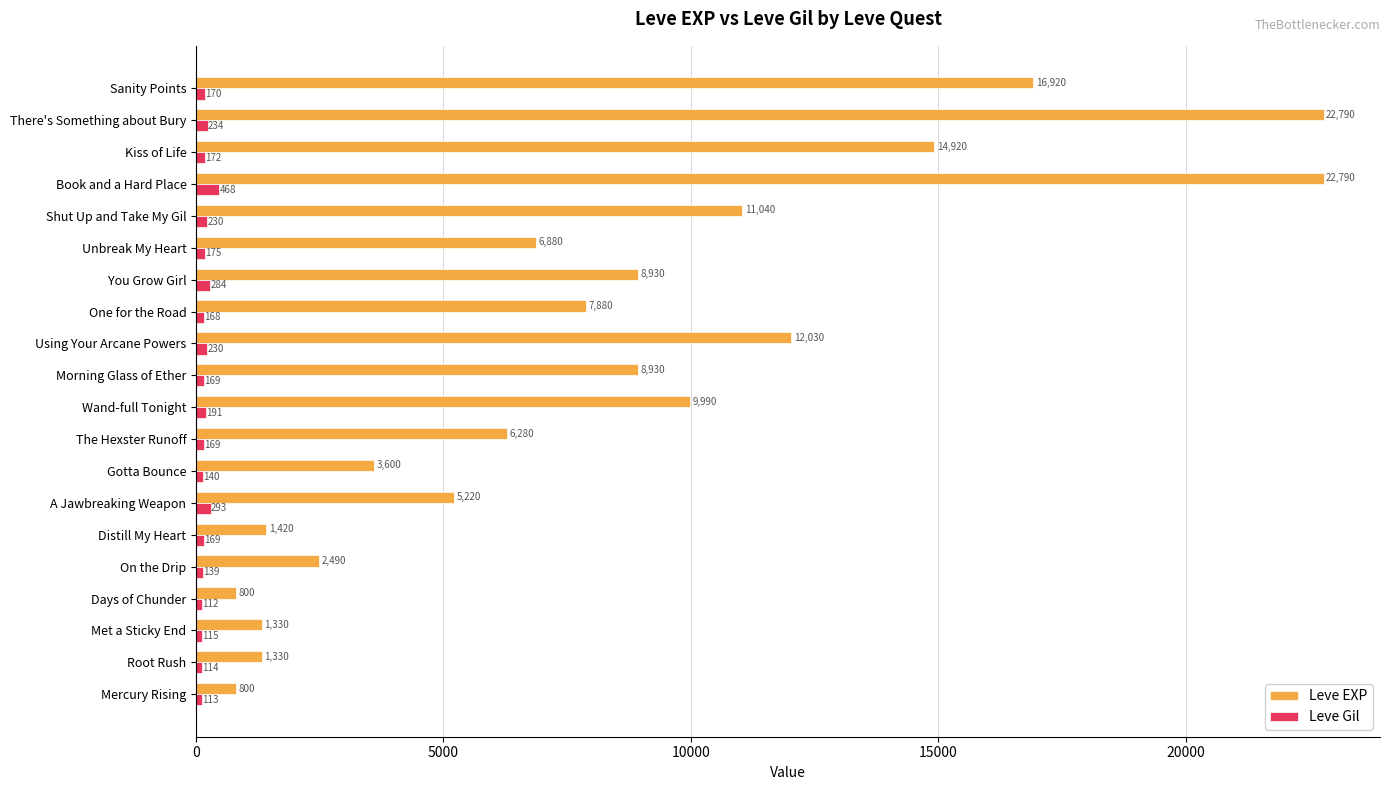

Which label corresponds to the smallest value in the chart?

Days of Chunder